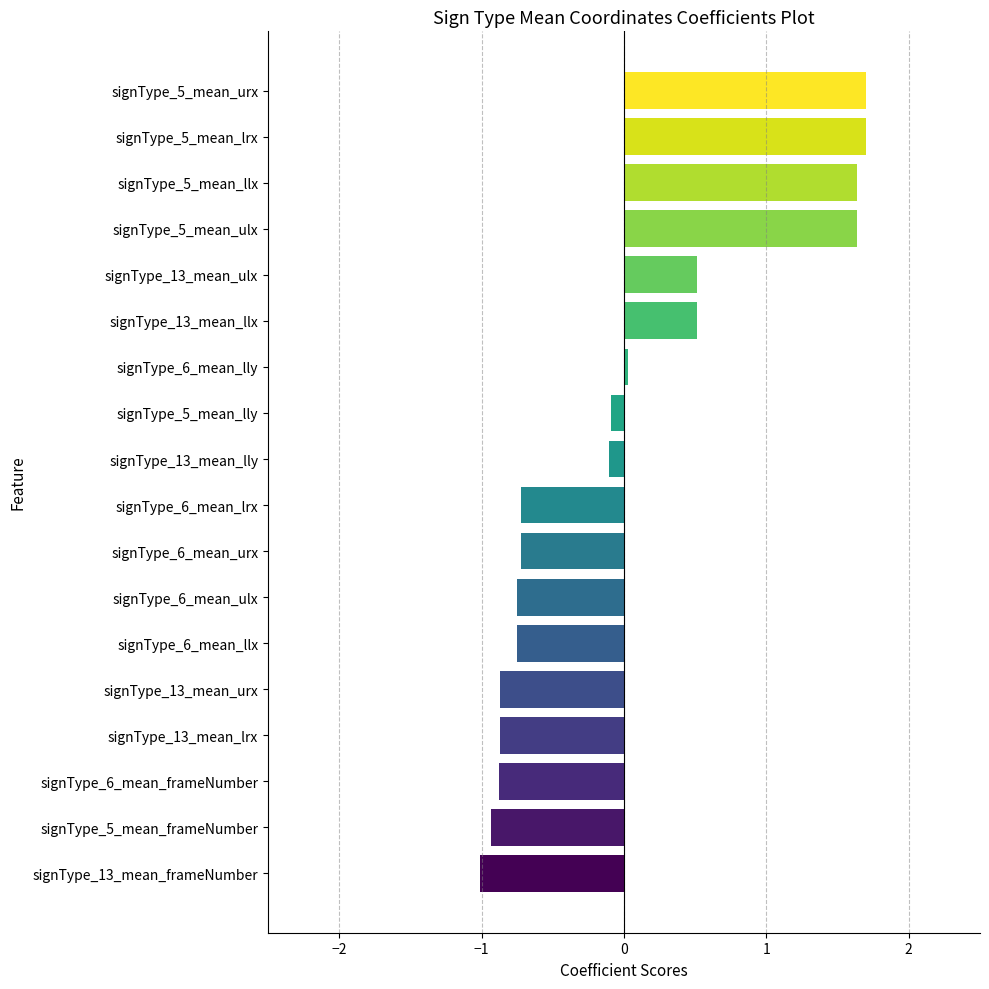

Is it true that the value at signType_5_mean_ulx is 2.8?

False